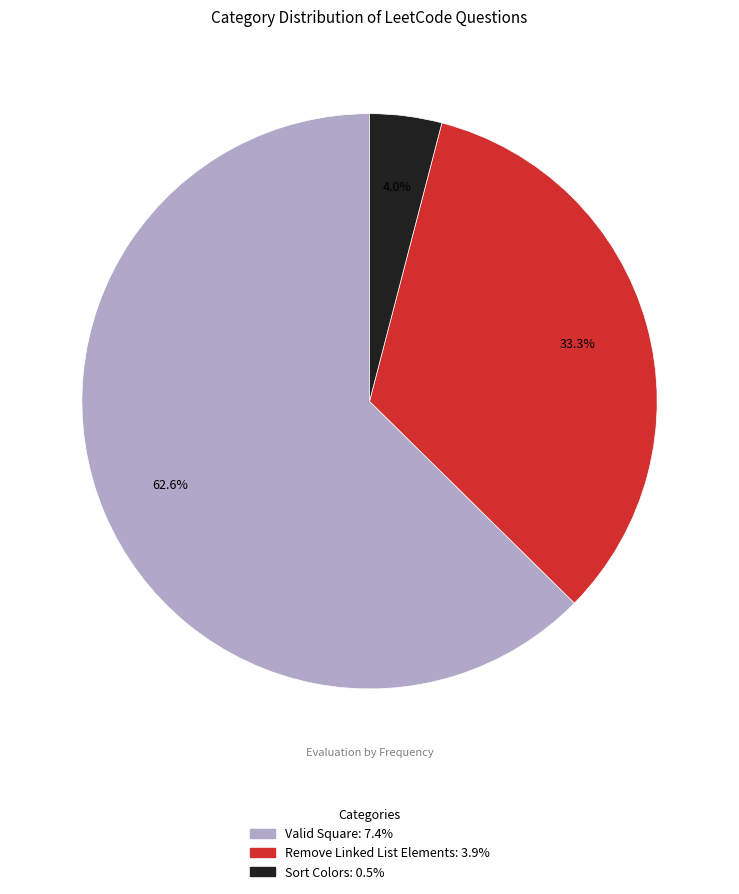

To the nearest percent, what is the average slice percentage?

33%